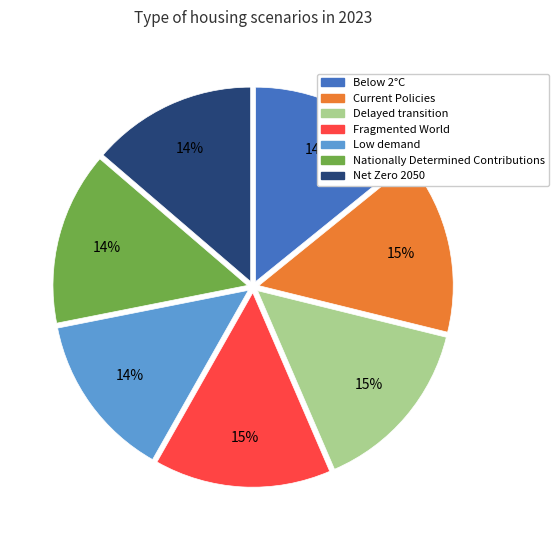

Is it true that Net Zero 2050 is 14% of the pie?

True